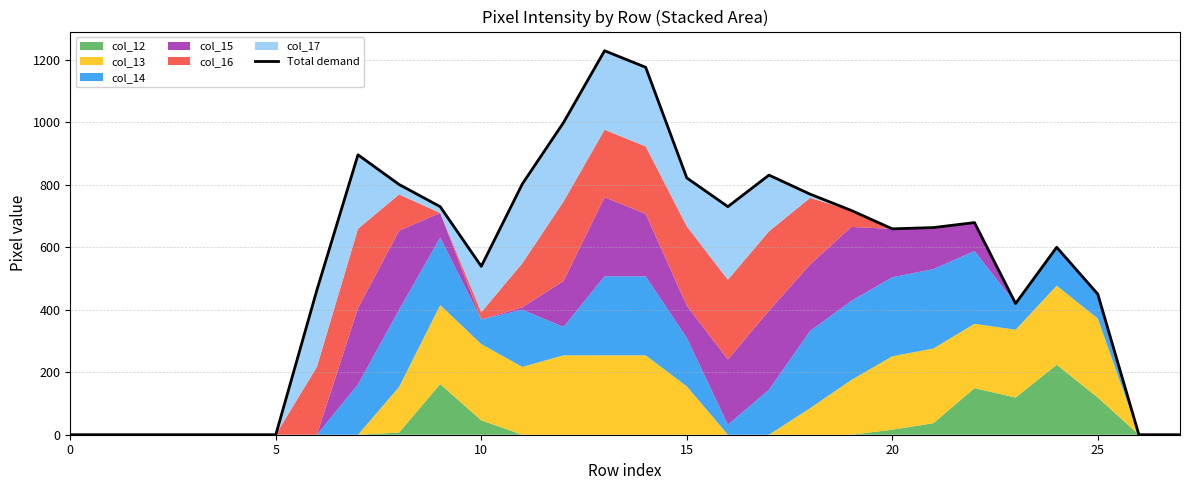

How many data points does each series have?

28